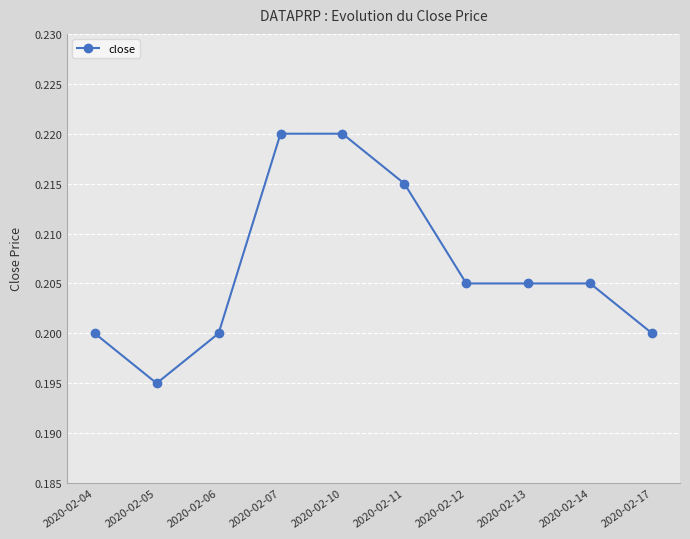

What is the sum of all values?

2.1